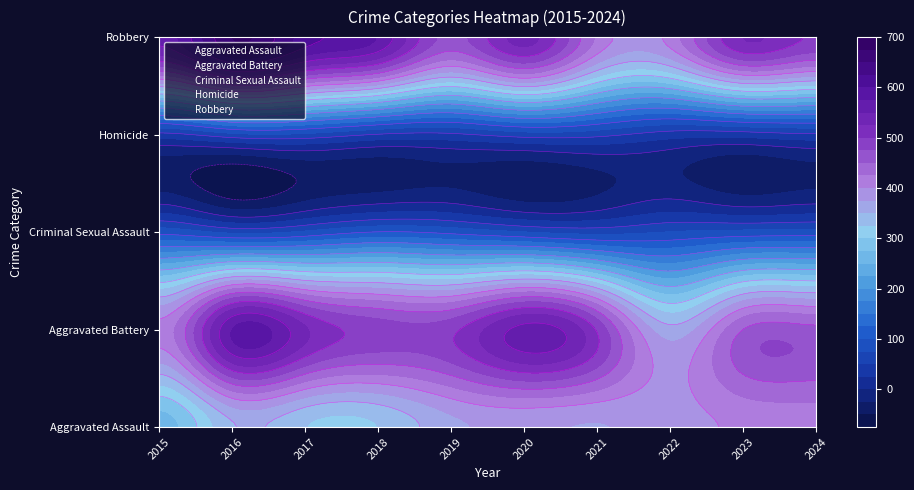

How many values in the Aggravated Assault series exceed 374?

4